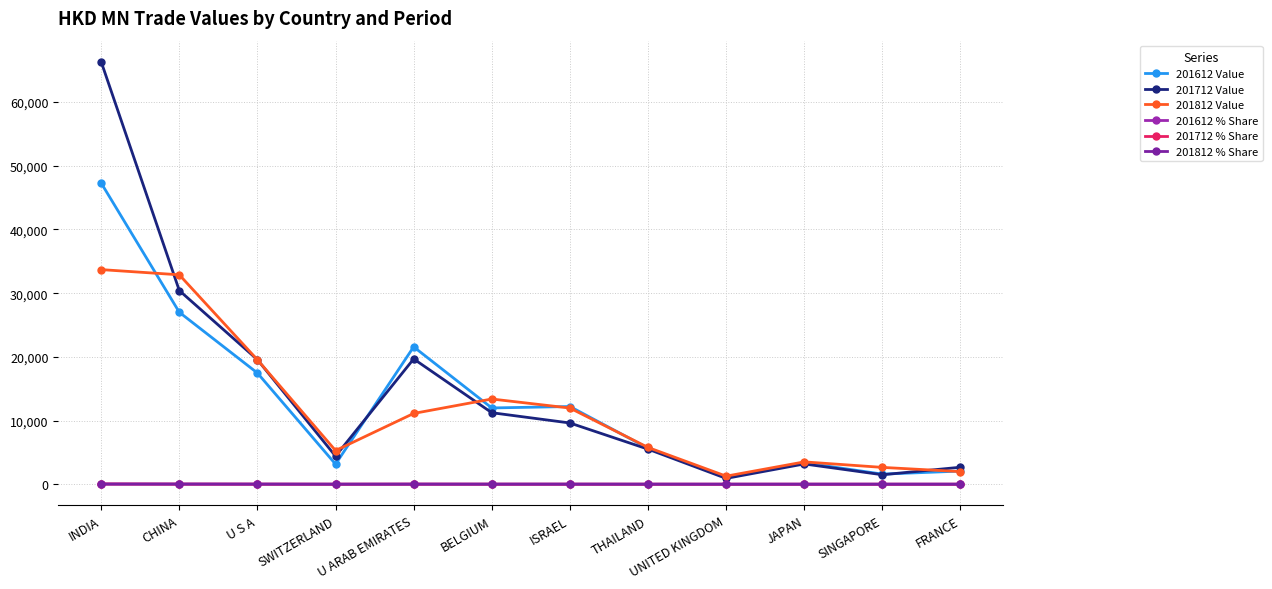

What value does the 201812 Value series have at THAILAND?

5773.6